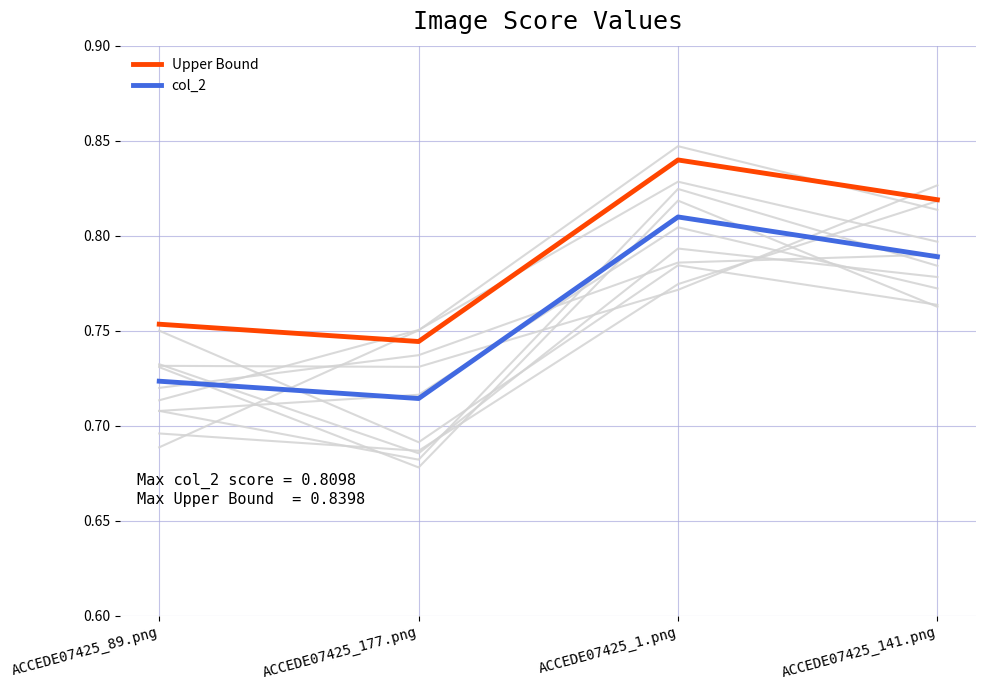

What is the sum of the col_2 values at ACCEDE07425_89.png and ACCEDE07425_1.png?

1.5